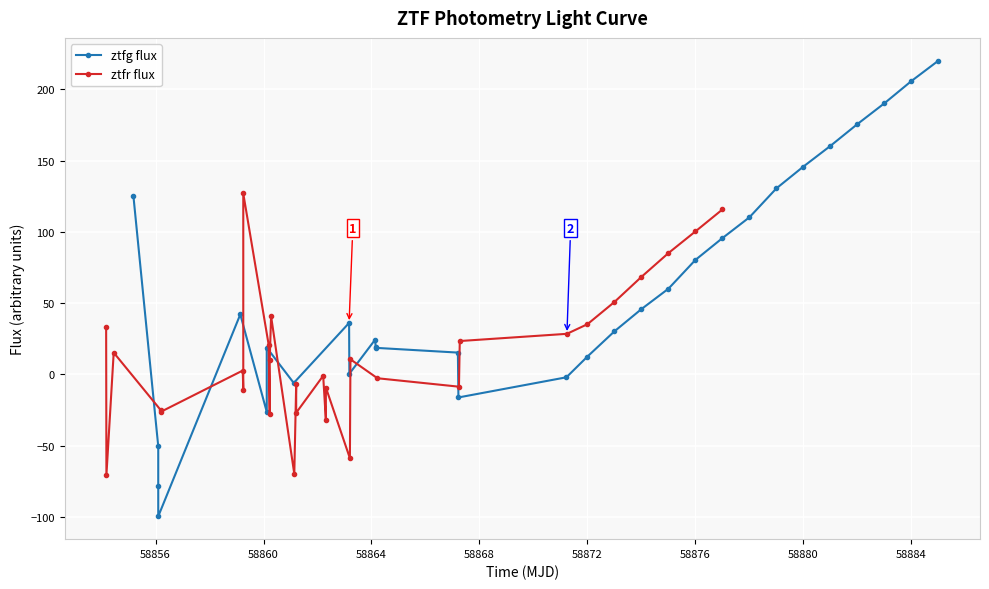

How many lines are shown in the chart?

2